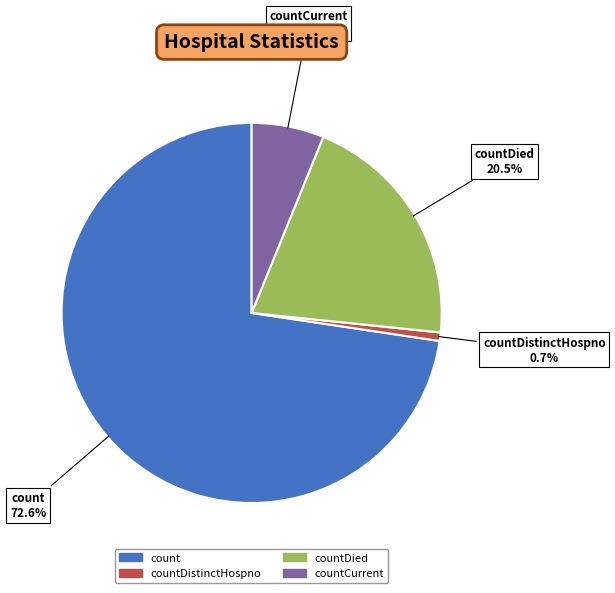

Which category accounts for the majority?

count